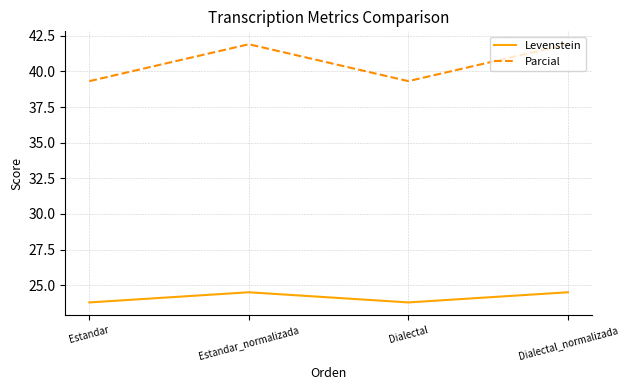

Rank the series by their average value, from highest to lowest.

Parcial, Levenstein